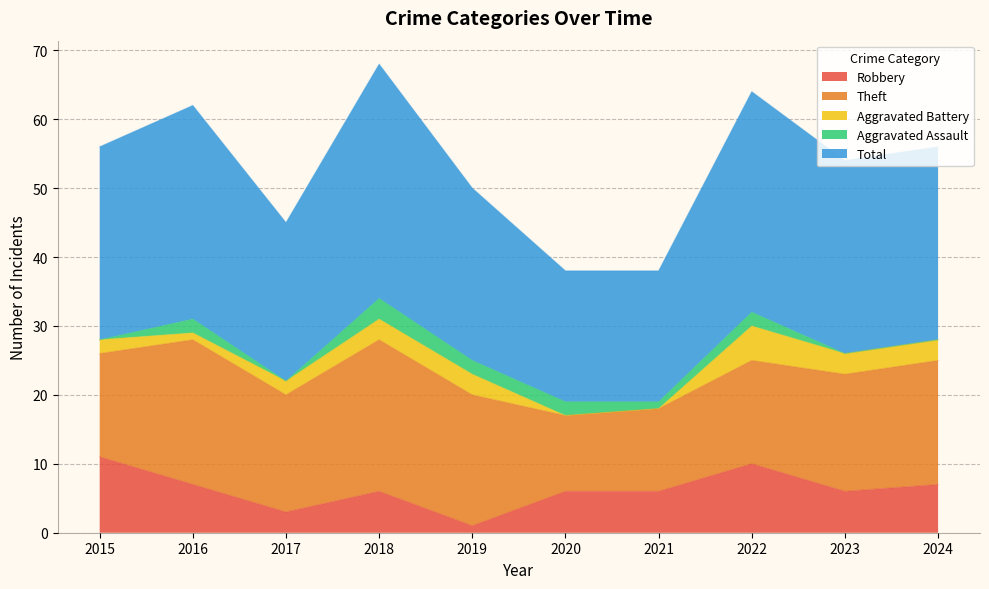

What is the sum of the Robbery values at 2015 and 2020?

17